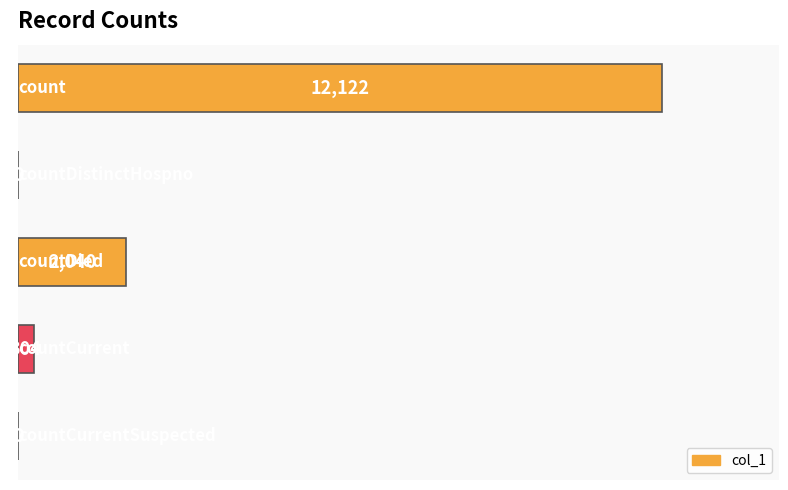

What is the sum of all values?

14466